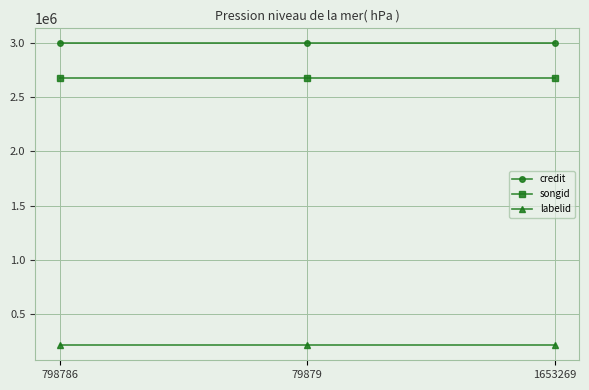

What value does the labelid series have at 79879?

211155